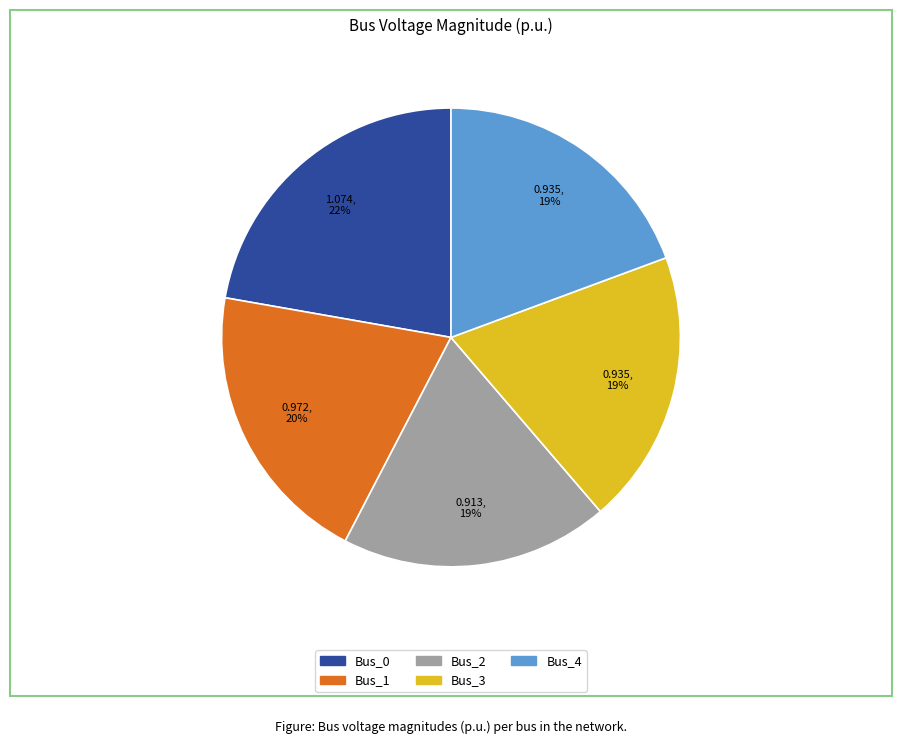

What is the largest slice in the pie chart?

Bus_0